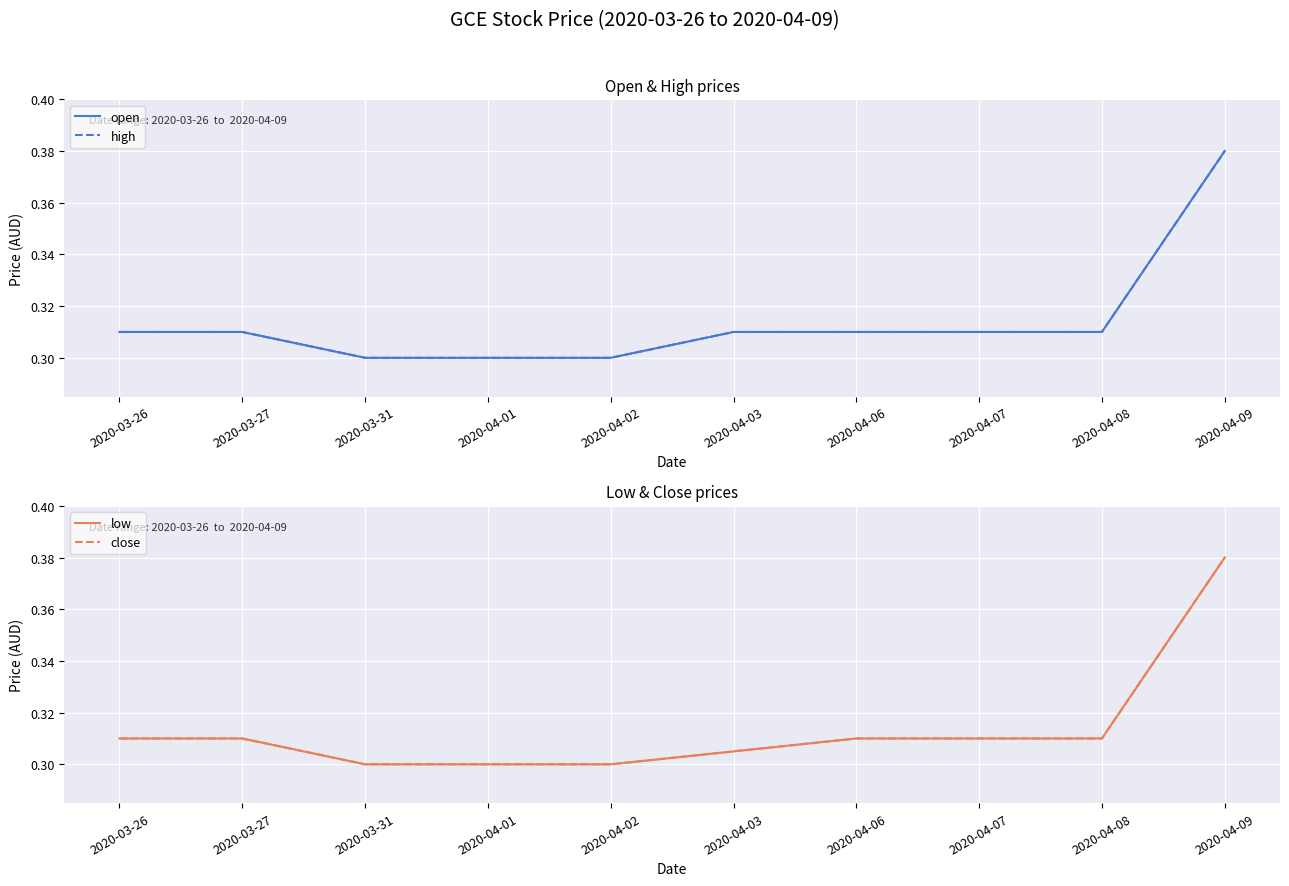

Reading left to right, what are all the values shown in this chart?

open: 0.3	0.3	0.3	0.3	0.3	0.3	0.3	0.3	0.3	0.4
high: 0.3	0.3	0.3	0.3	0.3	0.3	0.3	0.3	0.3	0.4
low: 0.3	0.3	0.3	0.3	0.3	0.3	0.3	0.3	0.3	0.4
close: 0.3	0.3	0.3	0.3	0.3	0.3	0.3	0.3	0.3	0.4